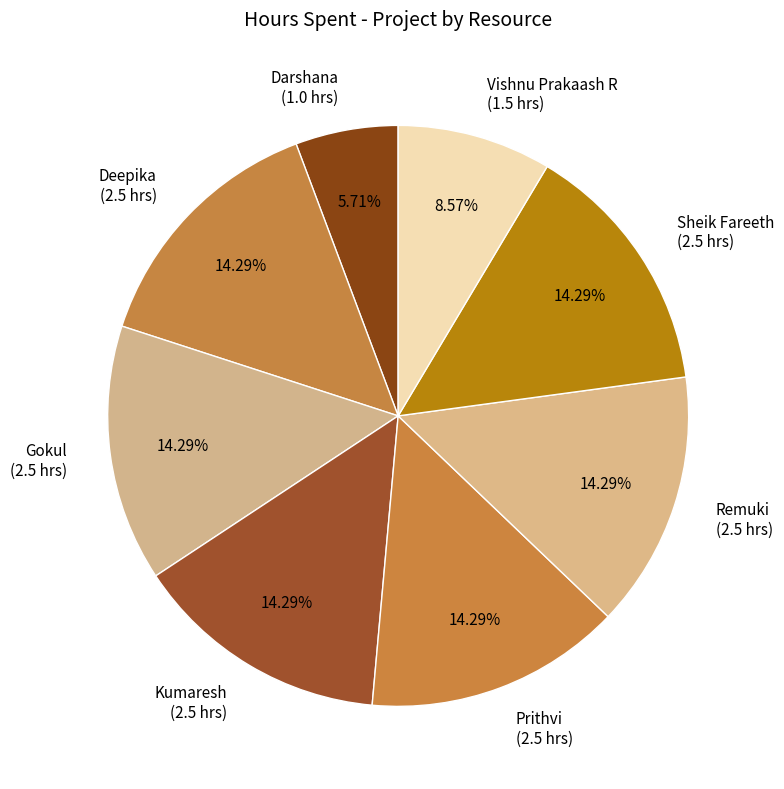

Approximately how many times larger is the value at Vishnu Prakaash R (1.5 hrs) compared to Darshana (1.0 hrs)?

1.5